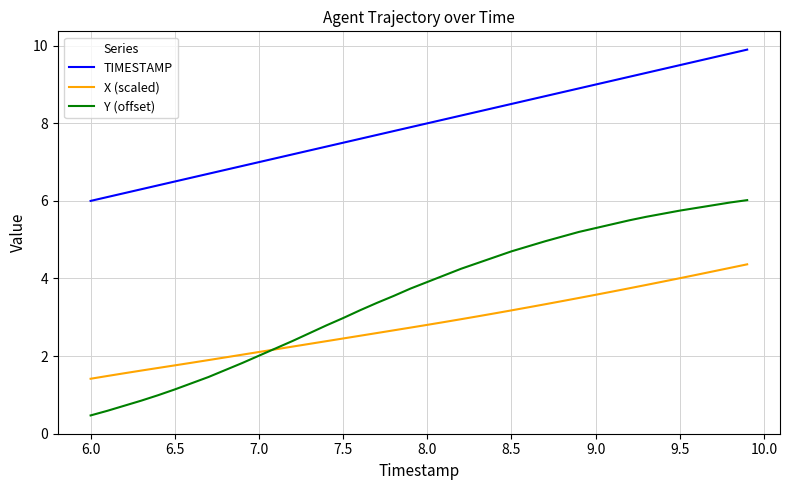

True or false: X (scaled) and TIMESTAMP cross at least once.

False